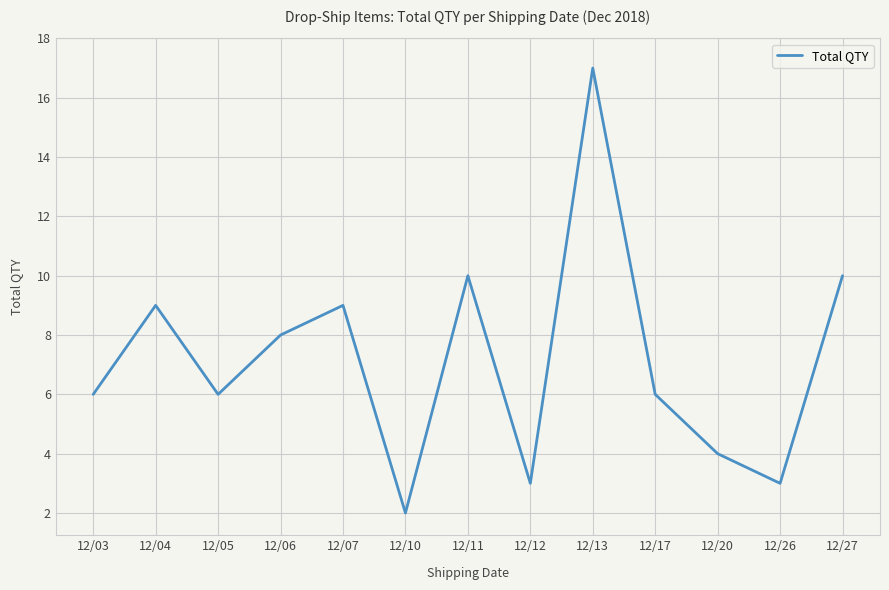

The value at 12/20 is 1. True or false?

False